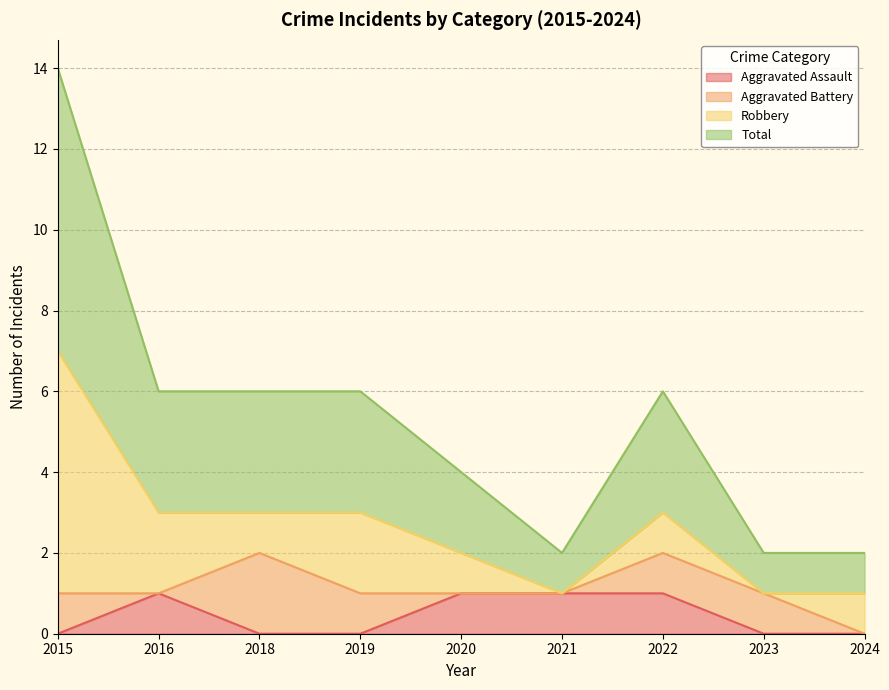

What is the highest value of the Aggravated Assault series?

1